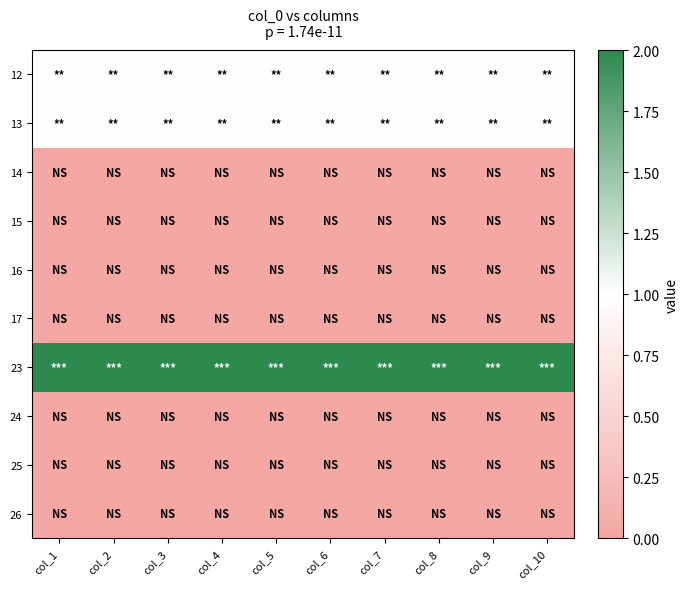

What is the difference between the highest and lowest values at col_3?

2